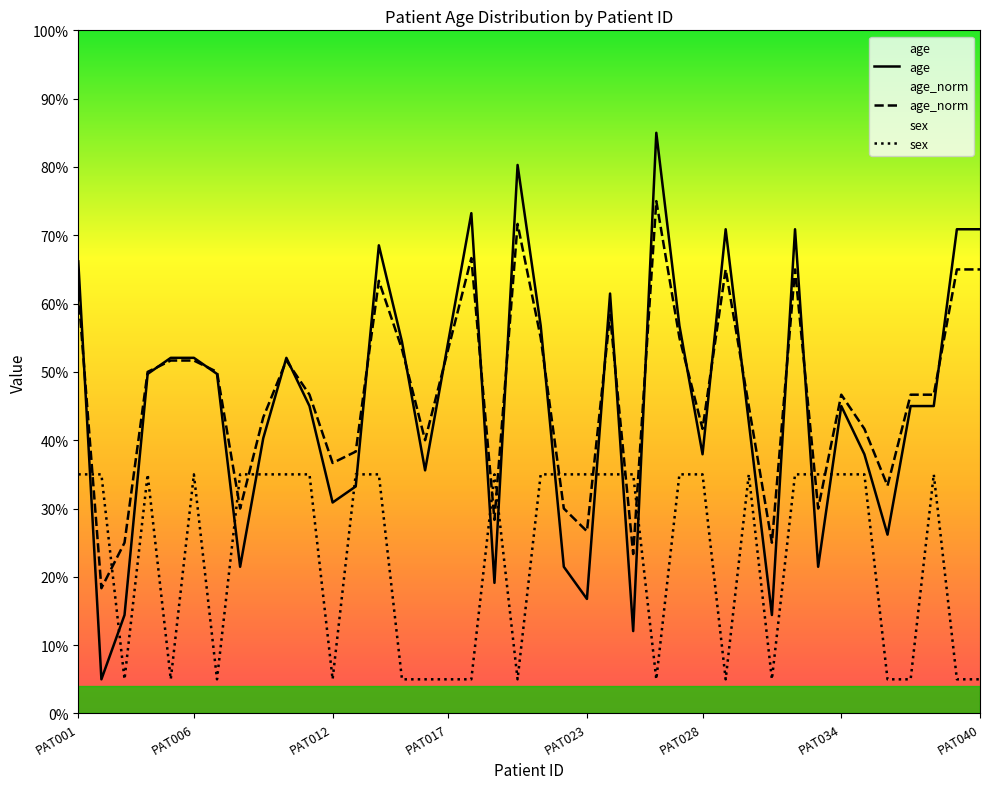

Does the chart display data point markers on the line(s)?

No